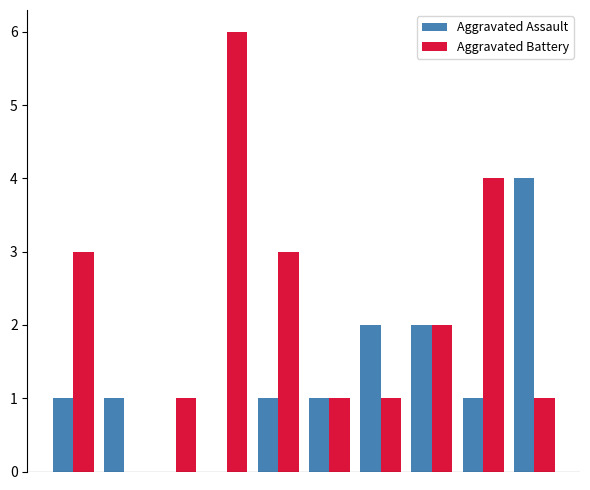

What is the highest value of the Aggravated Assault series?

4